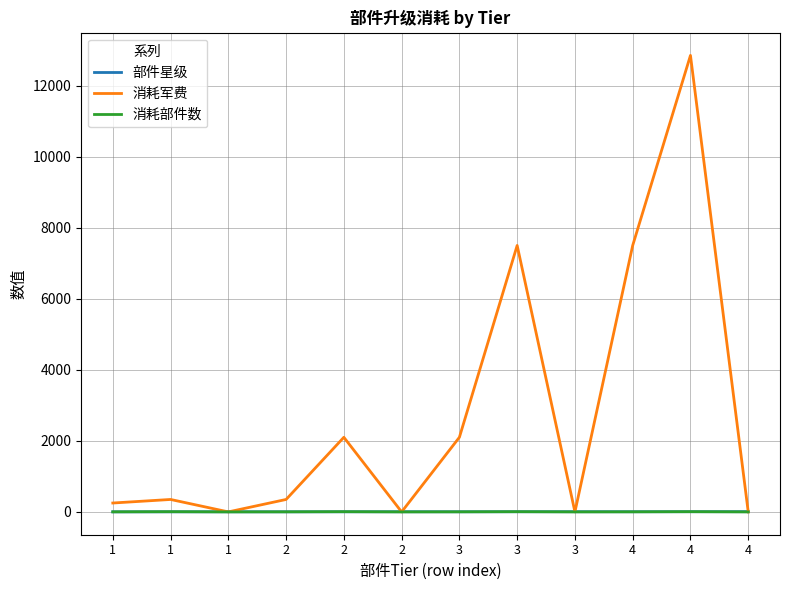

Which series has the largest range (max minus min)?

消耗军费